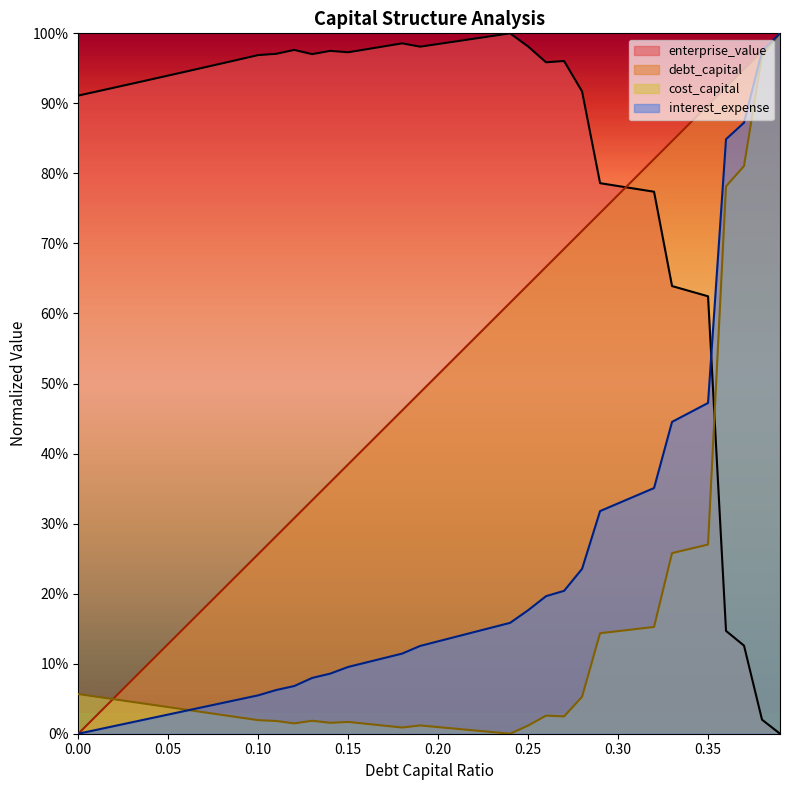

What is the difference between the highest and lowest values at 0.23?

1.0